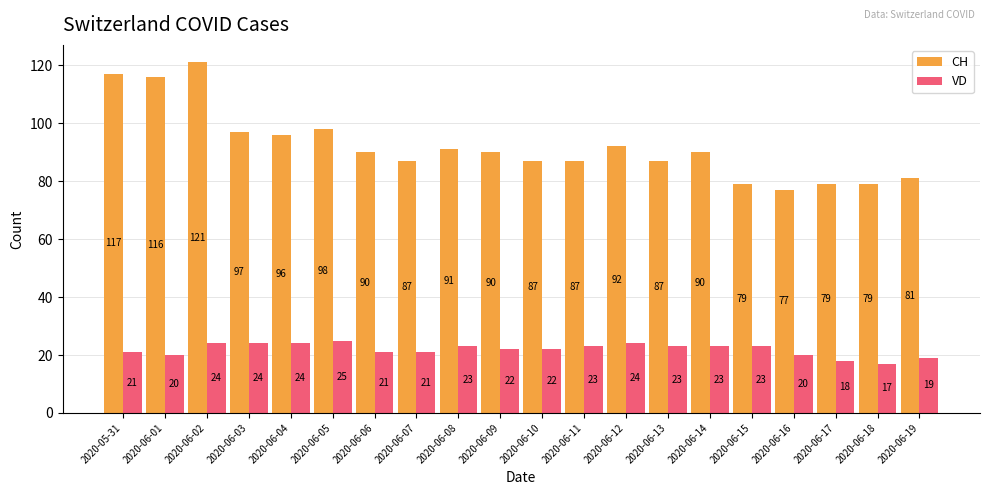

Reading right to left, what are all the values shown in this chart?

CH: 81	79	79	77	79	90	87	92	87	87	90	91	87	90	98	96	97	121	116	117
VD: 19	17	18	20	23	23	23	24	23	22	22	23	21	21	25	24	24	24	20	21